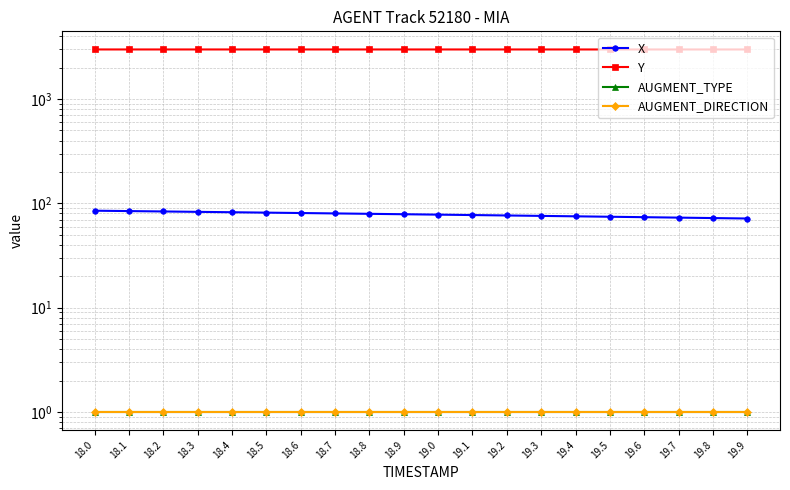

Between 18.6 and 19.1, which series saw the biggest shift?

X